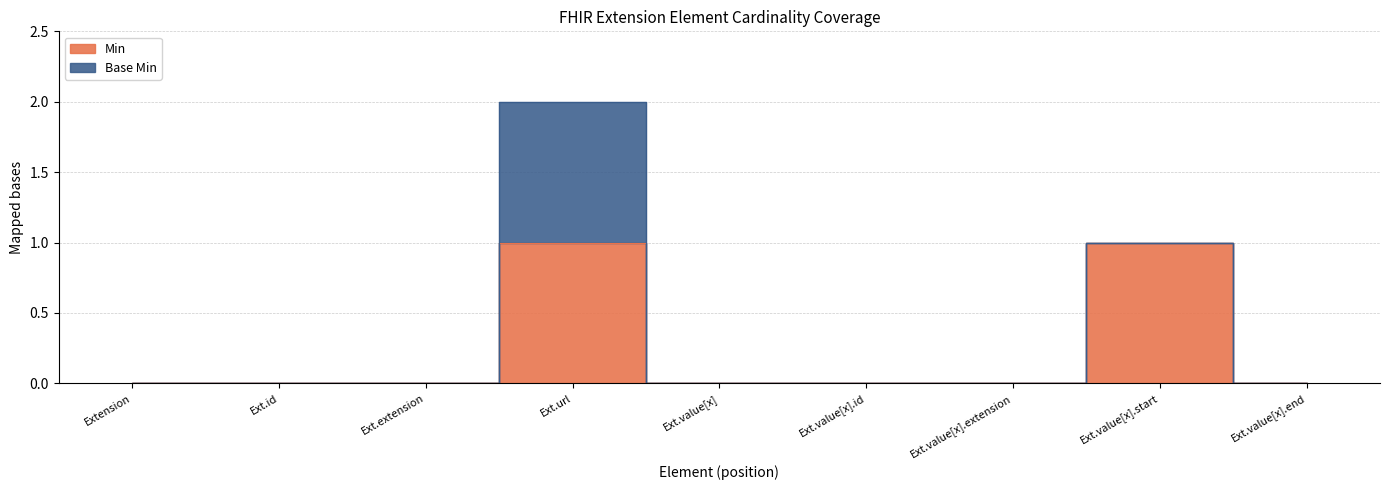

List the labels in order of value, largest first.

Ext.url, Ext.value[x].start, Extension, Ext.id, Ext.extension, Ext.value[x], Ext.value[x].id, Ext.value[x].extension, Ext.value[x].end